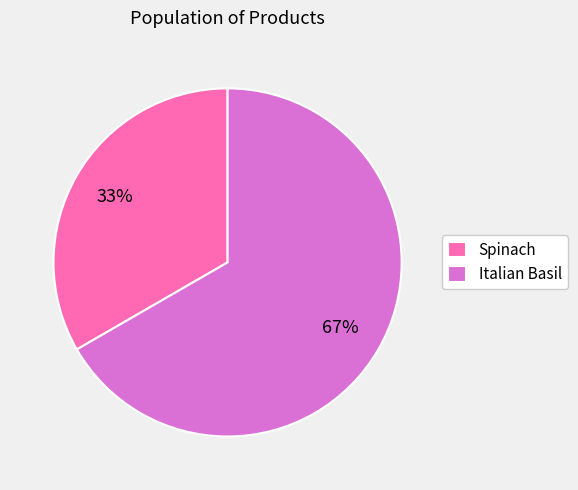

Approximately how many times larger is the value at Italian Basil compared to Spinach?

2.0